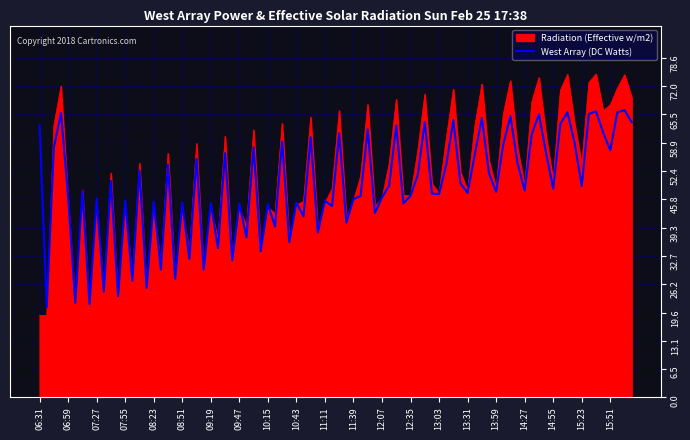

Does the chart display data point markers on the line(s)?

No